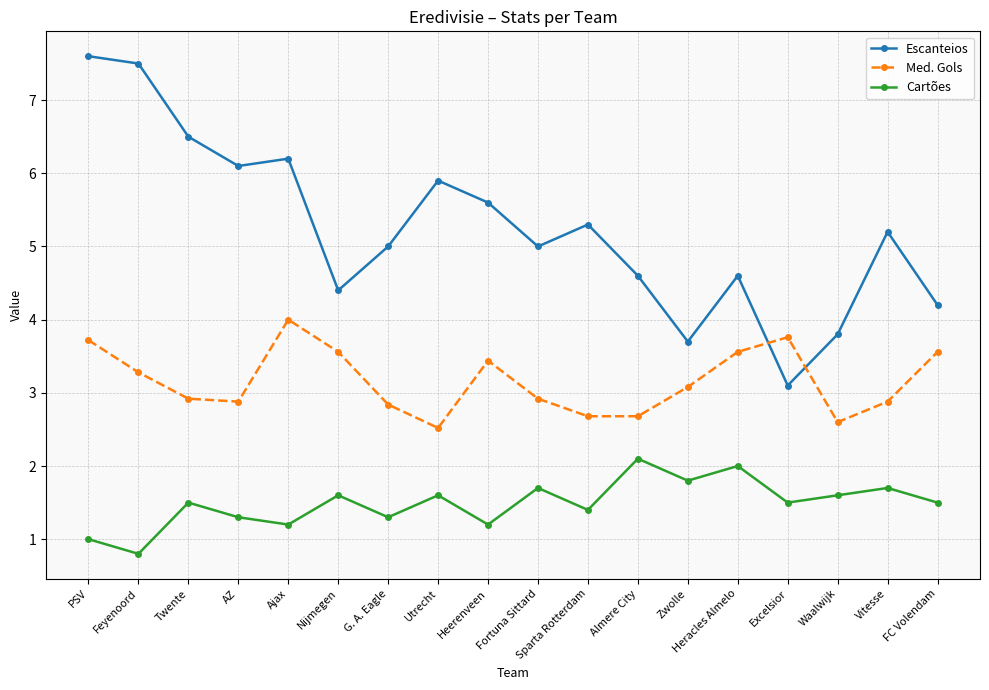

At how many categories does at least one series exceed 2?

18